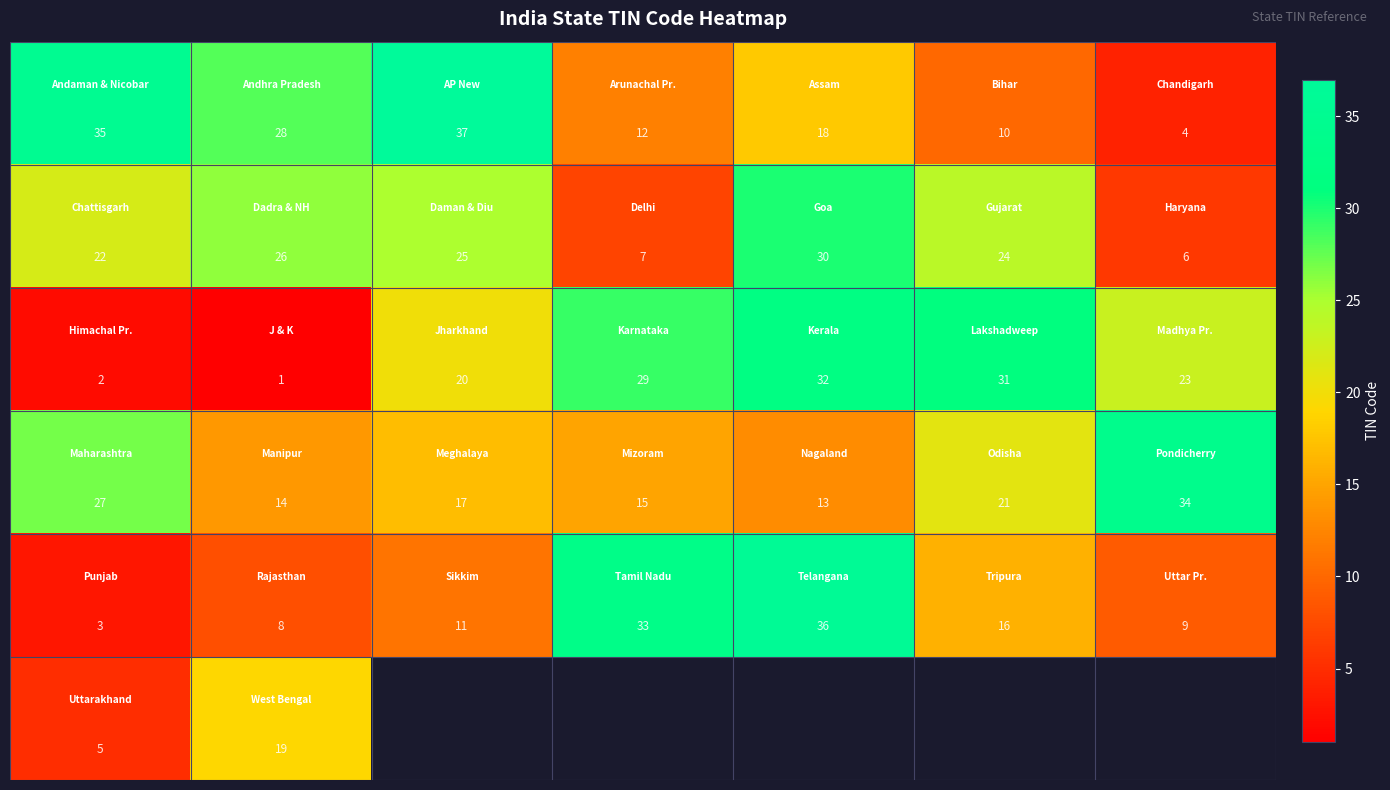

What is the greatest value displayed?

37.0